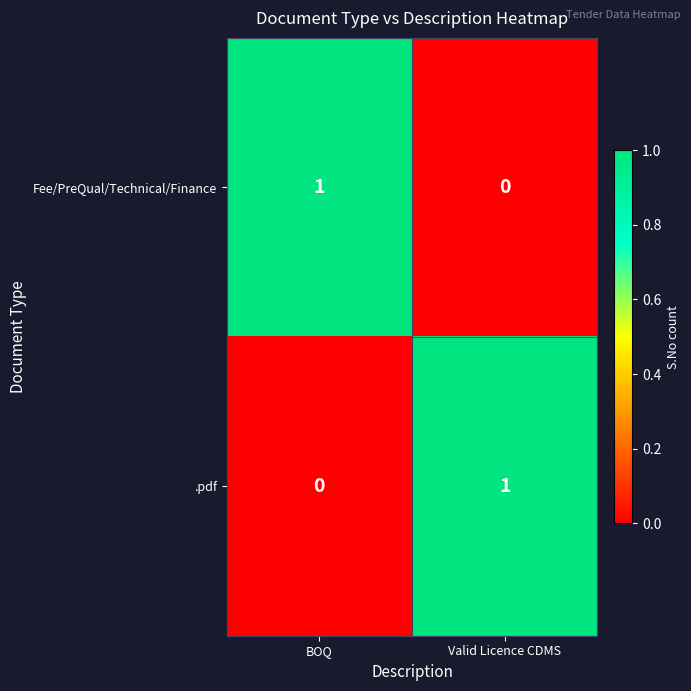

Is the value of .pdf at BOQ greater than the value of Fee/PreQual/Technical/Finance at BOQ?

No